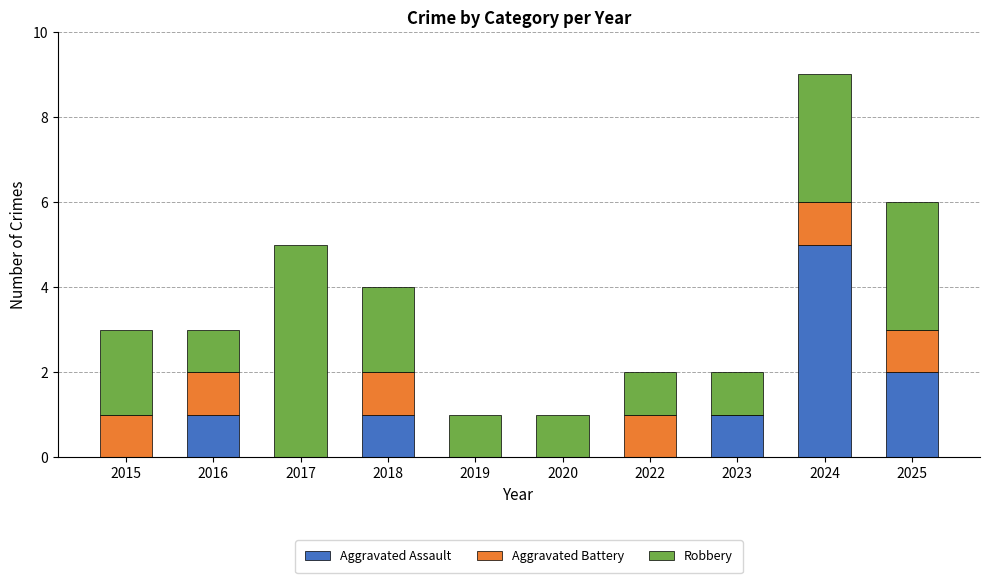

How many categories are shown in the chart?

10